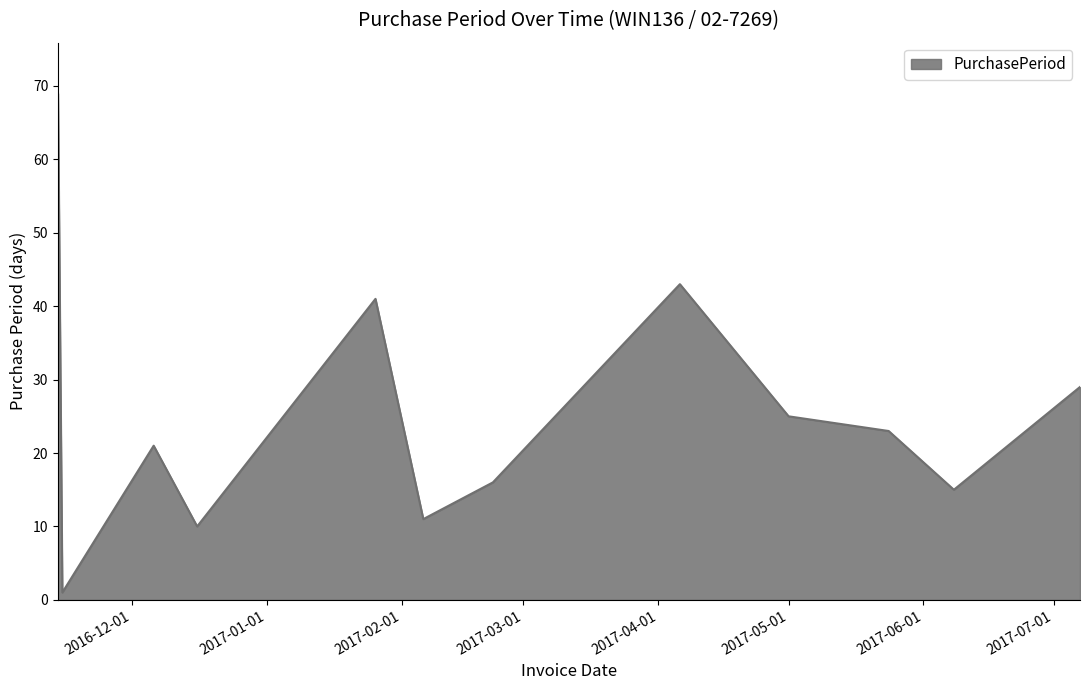

What is the sum of all values?

304